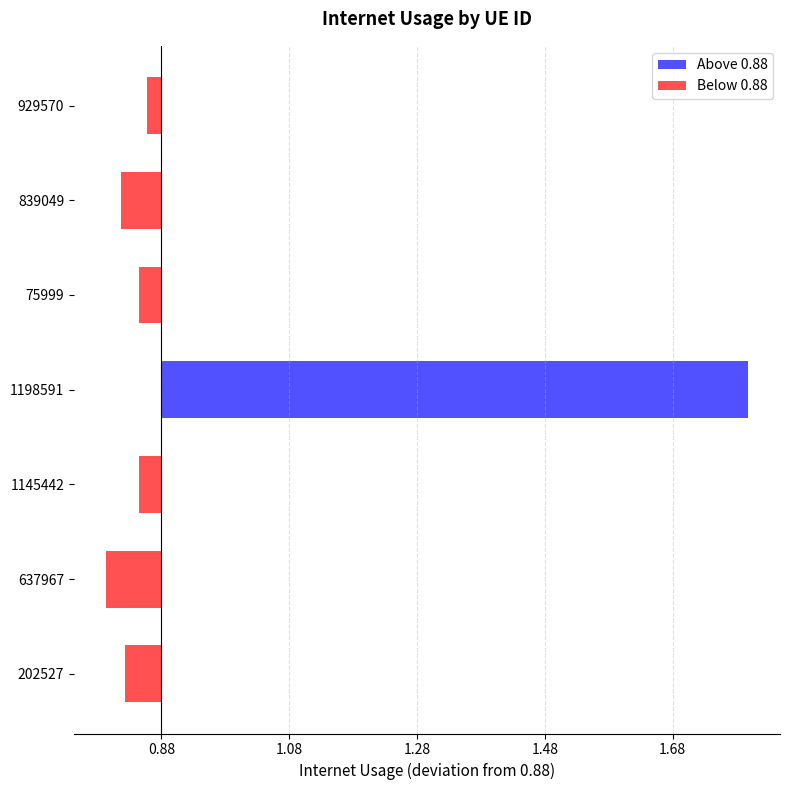

Which series has the widest spread of values?

Above 0.88